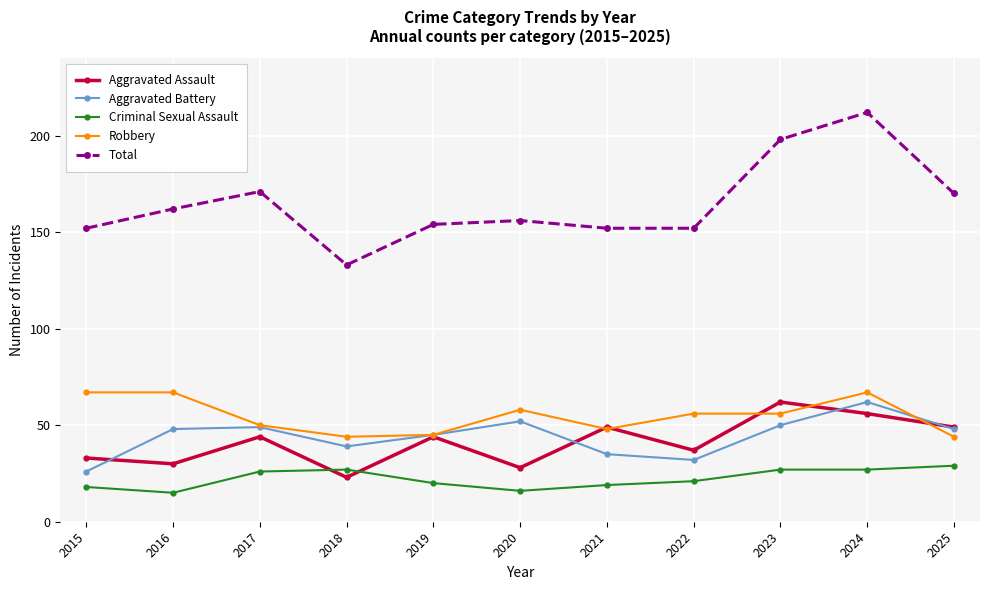

In Total, how many points are higher than both neighbors (excluding endpoints)?

3